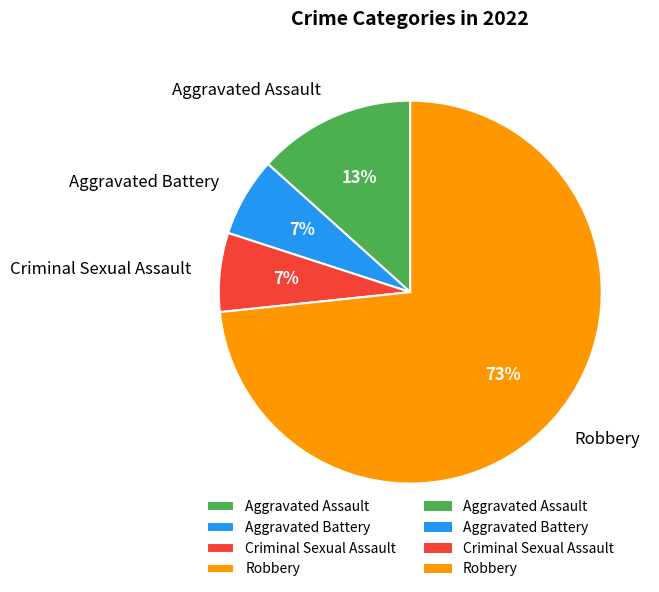

To the nearest percent, what percentage of the pie is Criminal Sexual Assault?

7%